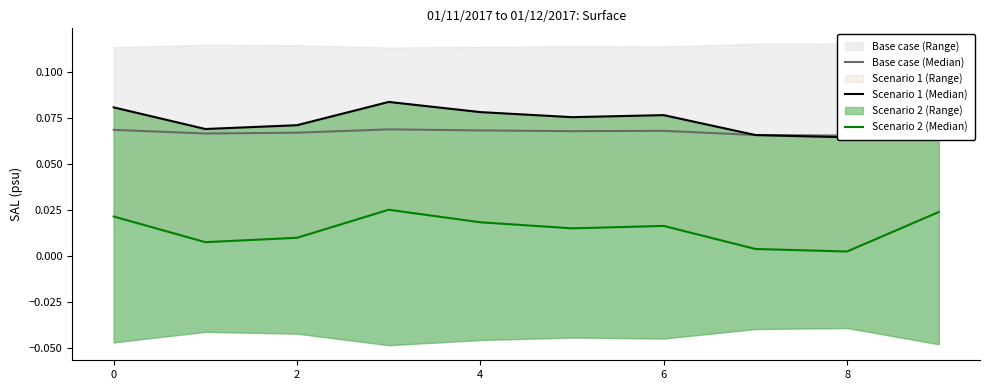

How many interior local valleys does the Scenario 2 (Median) series have?

3